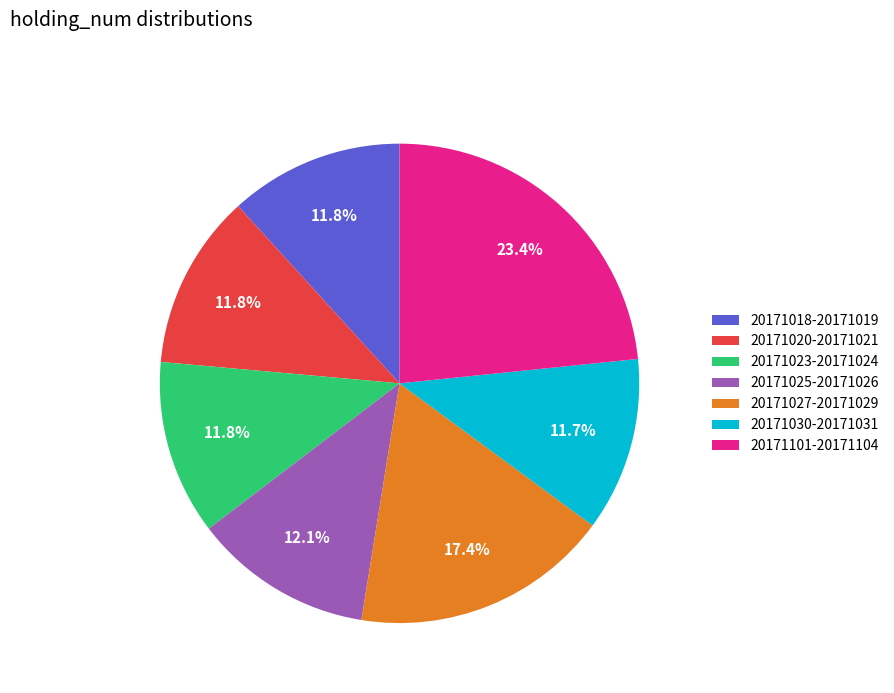

Is there any slice that represents more than half of the pie?

No